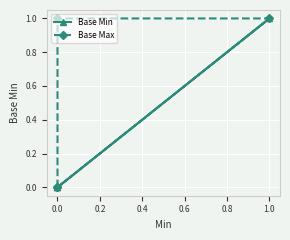

Rank the series by their maximum value, from highest to lowest.

Base Min, Base Max